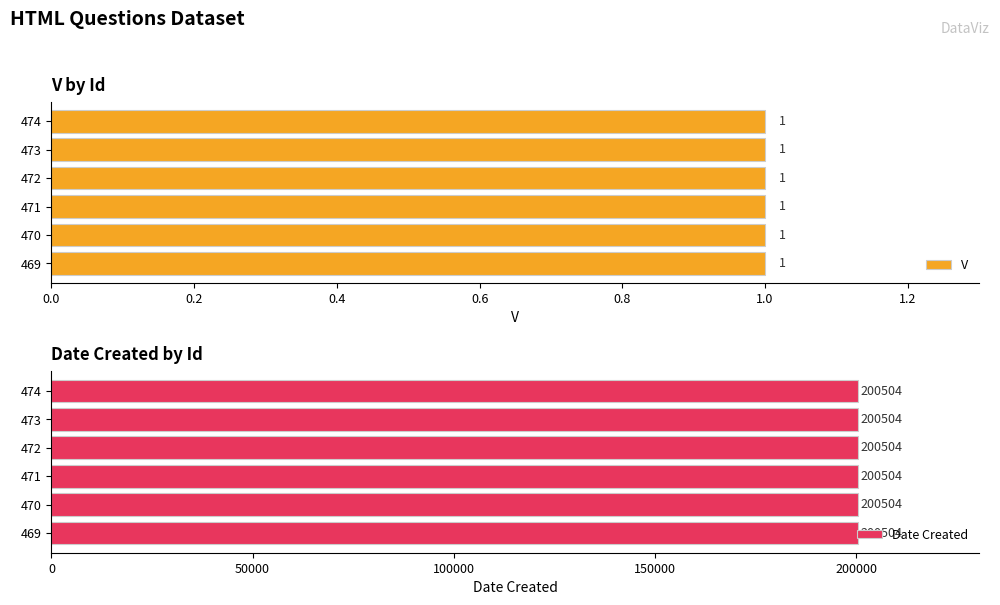

List the series in order of their overall mean, highest first.

Date Created, V